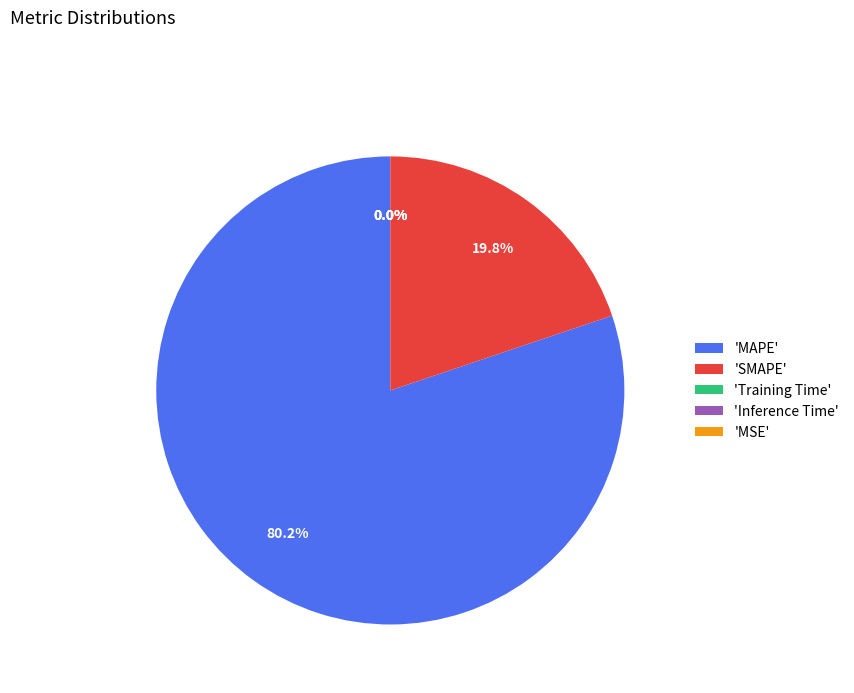

Which slice is the largest?

'MAPE'